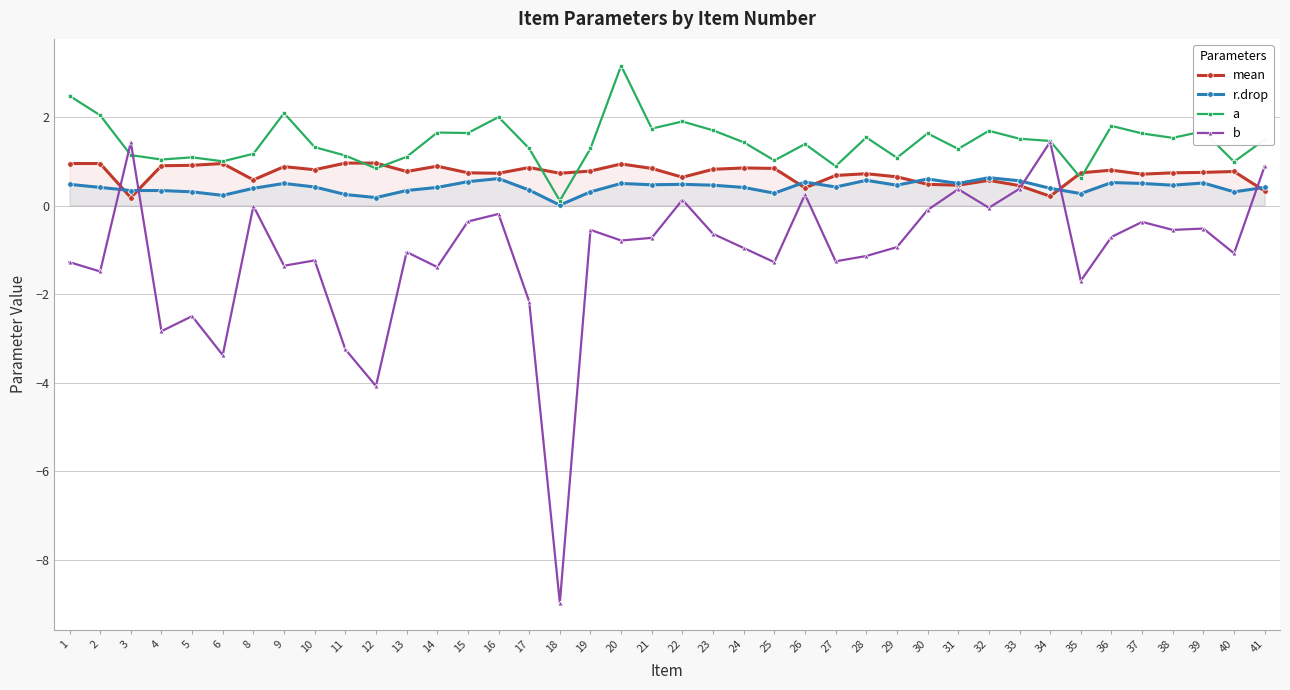

What is the minimum value shown in the chart?

-9.0